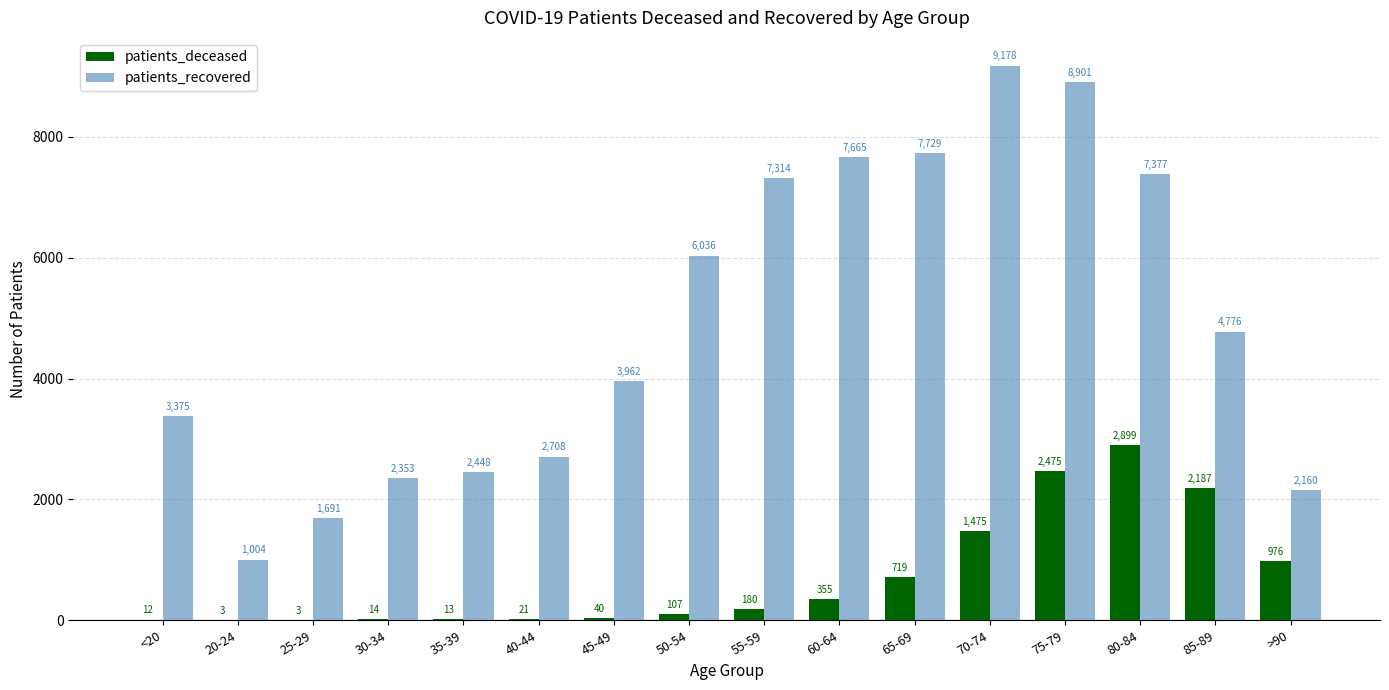

What is the approximate value of patients_recovered at 55-59, to the nearest 100?

7300